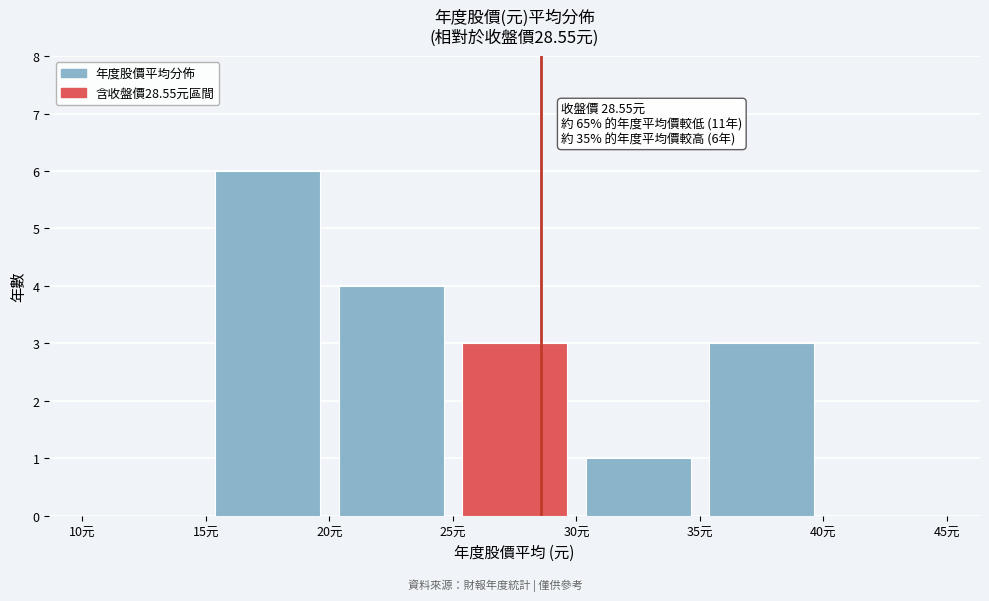

Which range on the x-axis has the tallest bar?

15 to 20